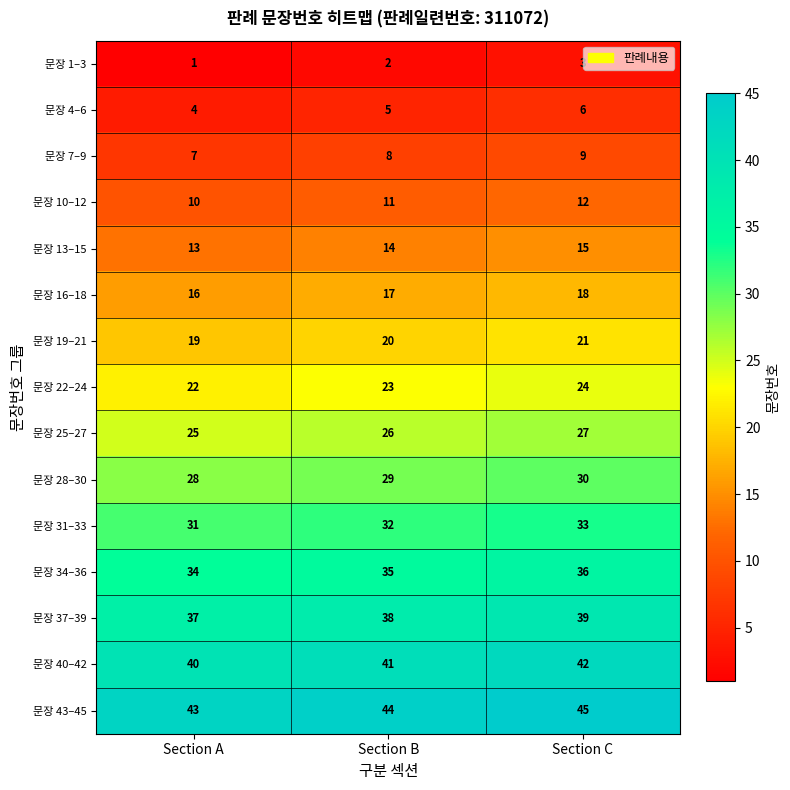

What is the maximum value shown in the chart?

45